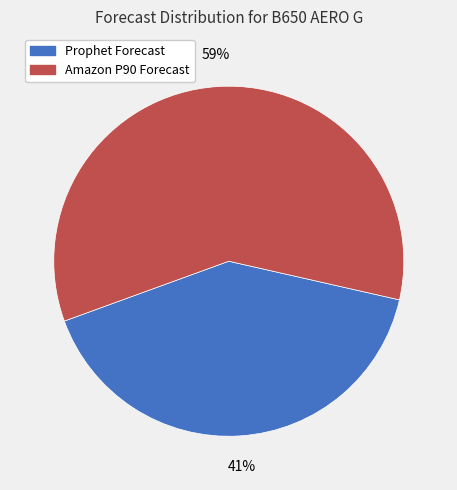

To the nearest percent, what is the average slice percentage?

50%